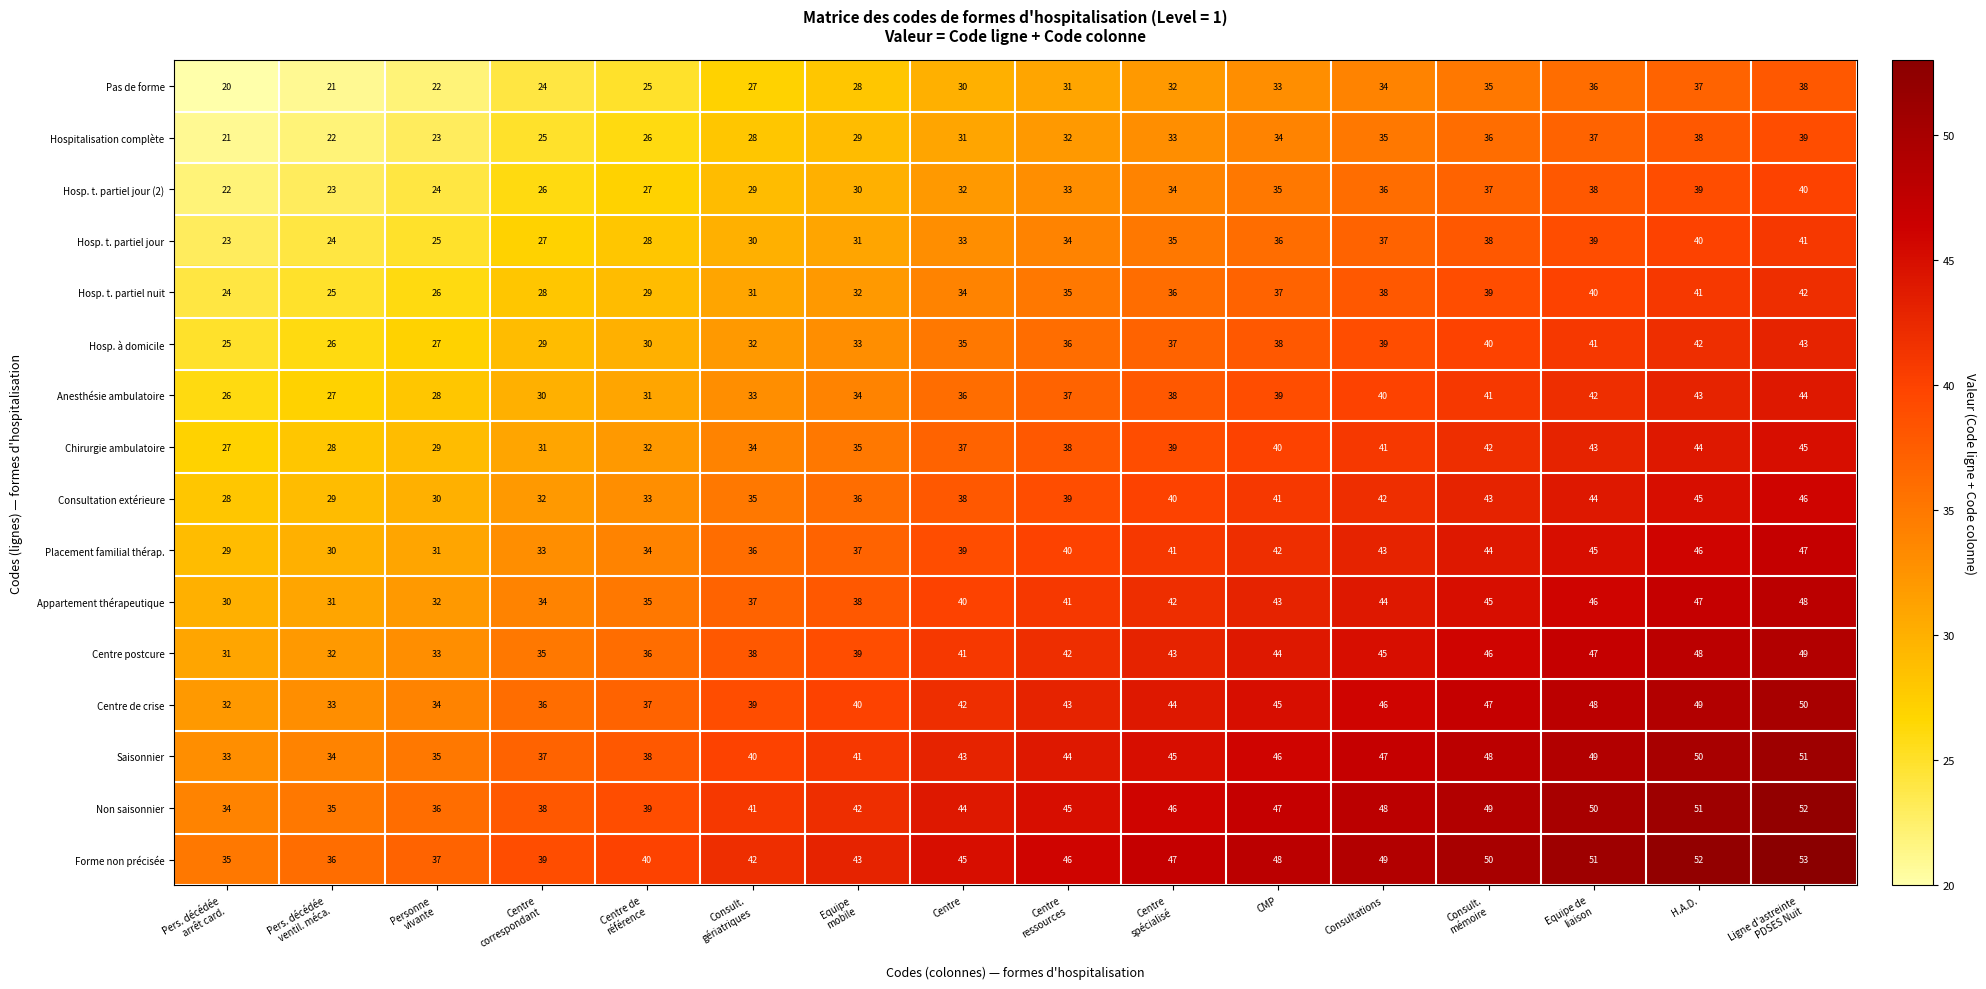

Which label corresponds to the largest value in the chart?

Ligne d'astreinte
PDSES Nuit